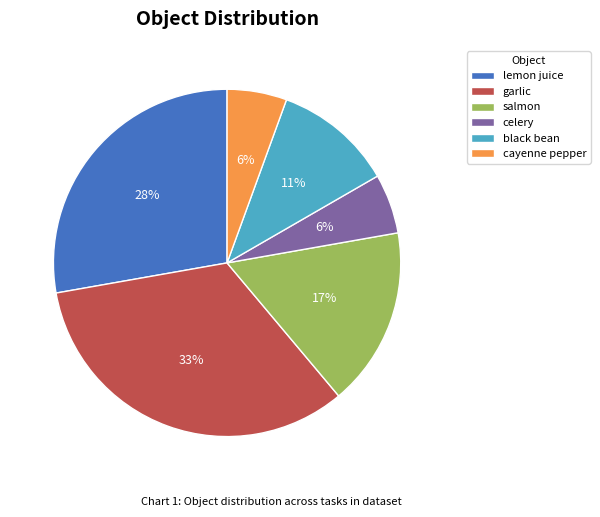

Combined, do black bean and celery account for over 50%?

No